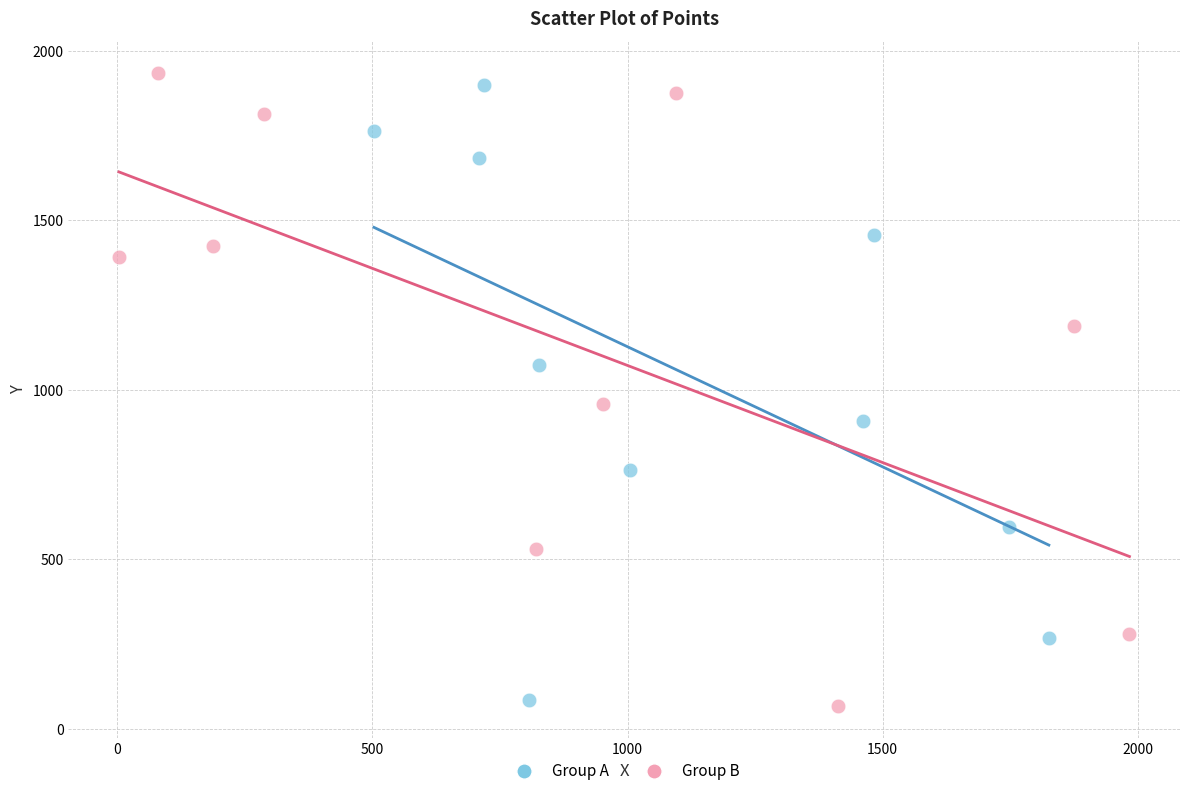

Which series reaches the maximum Y coordinate?

Group B